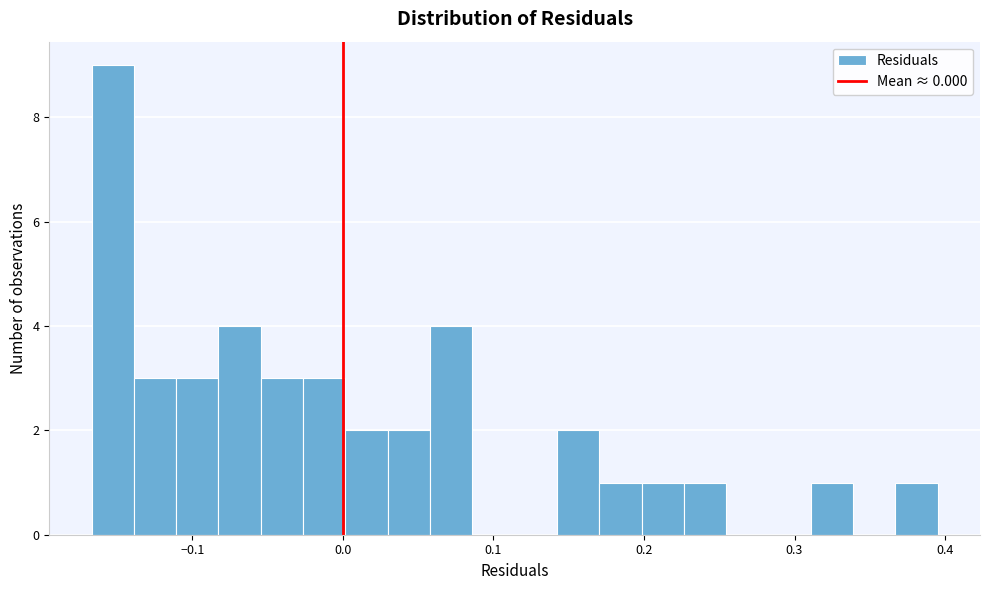

Around what value on the x-axis is the tallest bar? Give the approximate position of its centre, as read against the axis.

-0.15